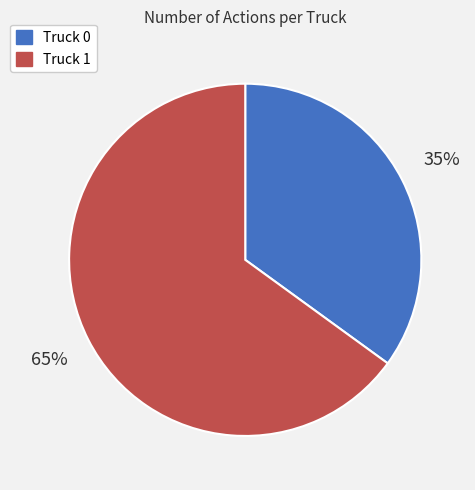

What is the smallest slice in the pie chart?

Truck 0